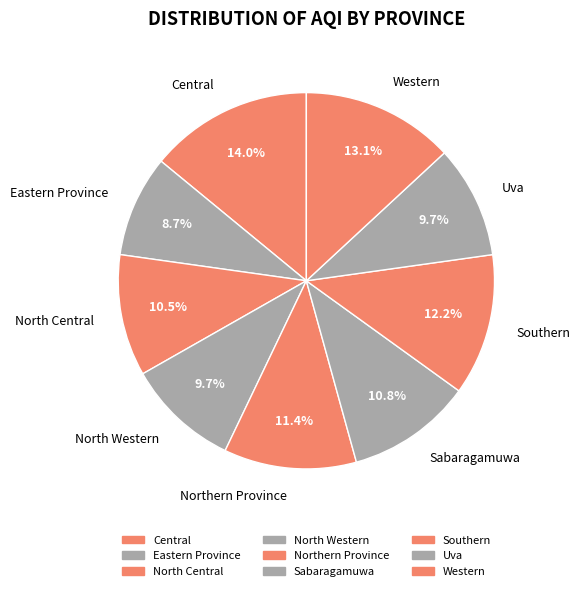

To the nearest percent, what is the difference between the largest and smallest slice percentages?

5%